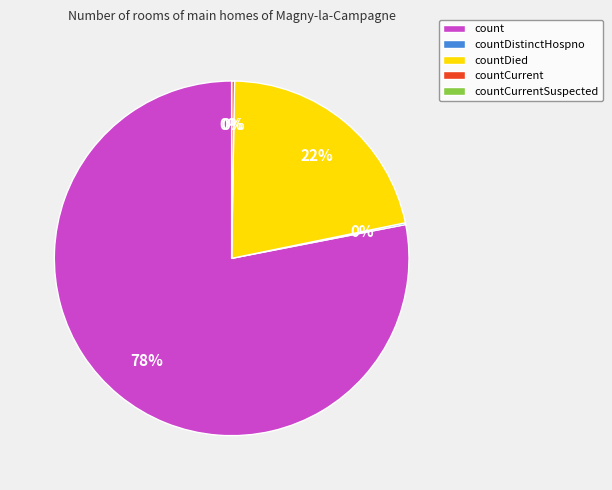

To the nearest percent, what is the difference between the largest and smallest slice percentages?

78%